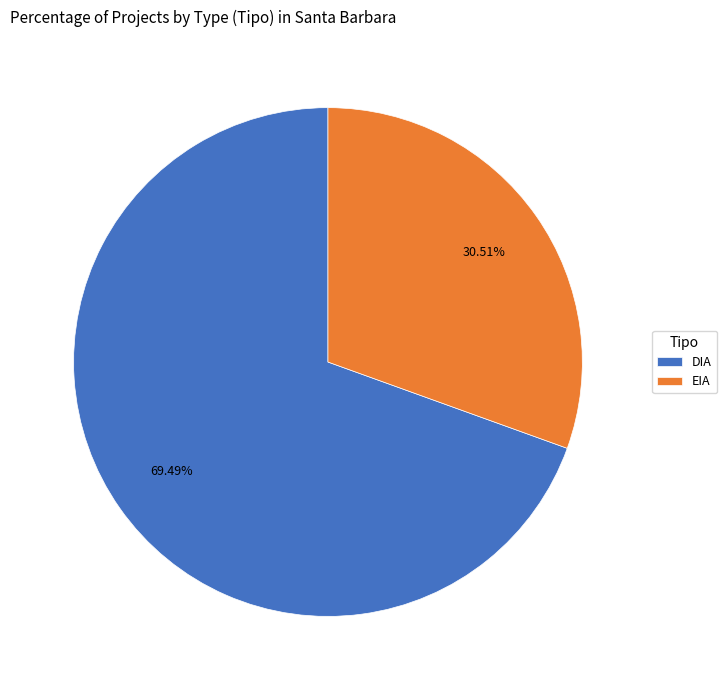

Approximately how many times larger is the value at DIA compared to EIA?

2.3